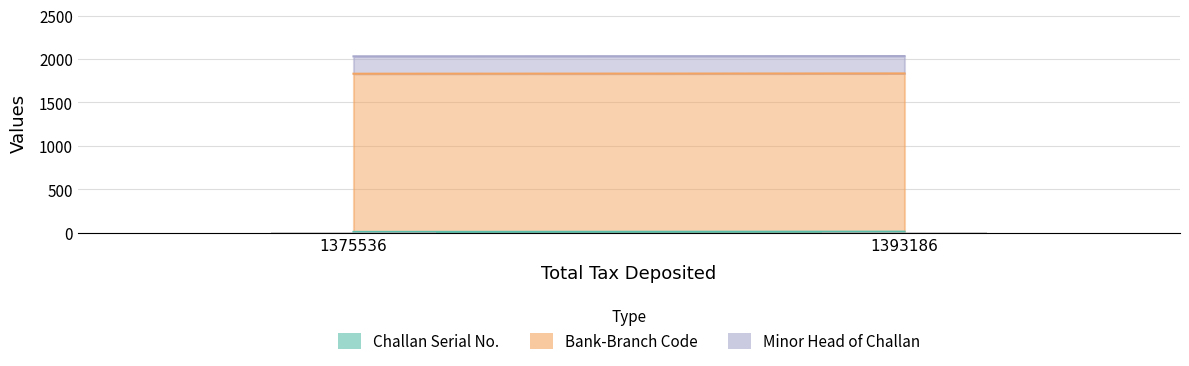

True or false: the data shows 5.4 at 1375536.

True